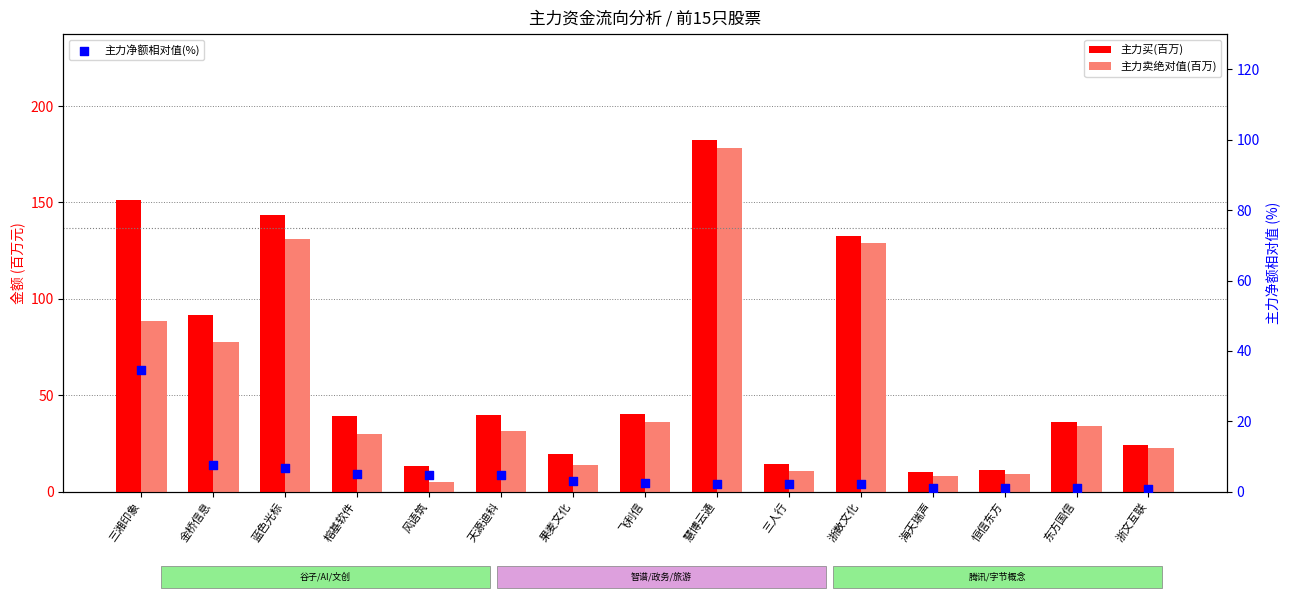

At how many categories does at least one series exceed 121?

4